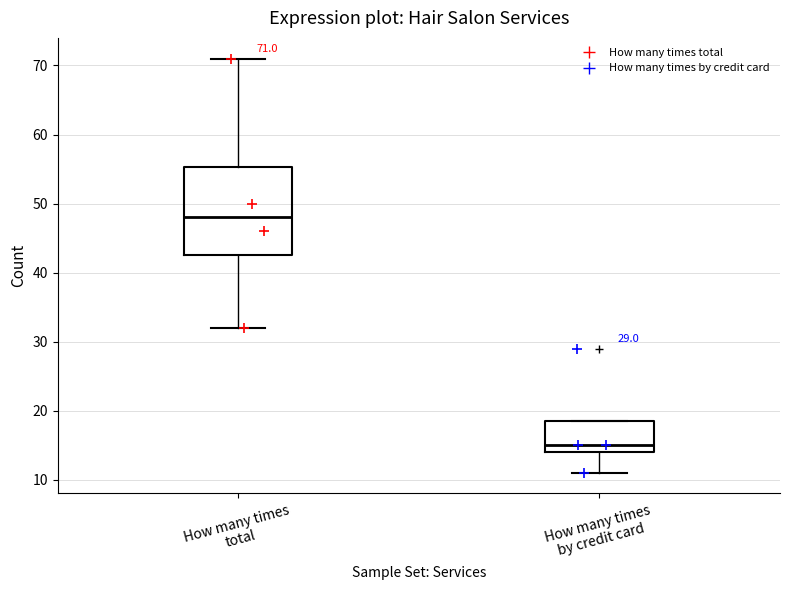

Which box has the highest median line?

How many times total